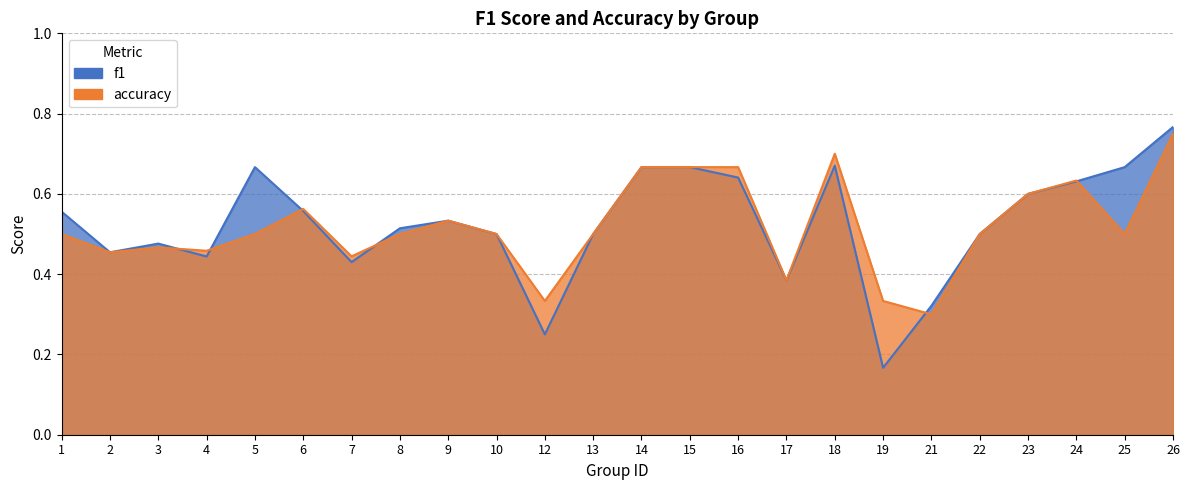

Read the accuracy value at 10.

0.5